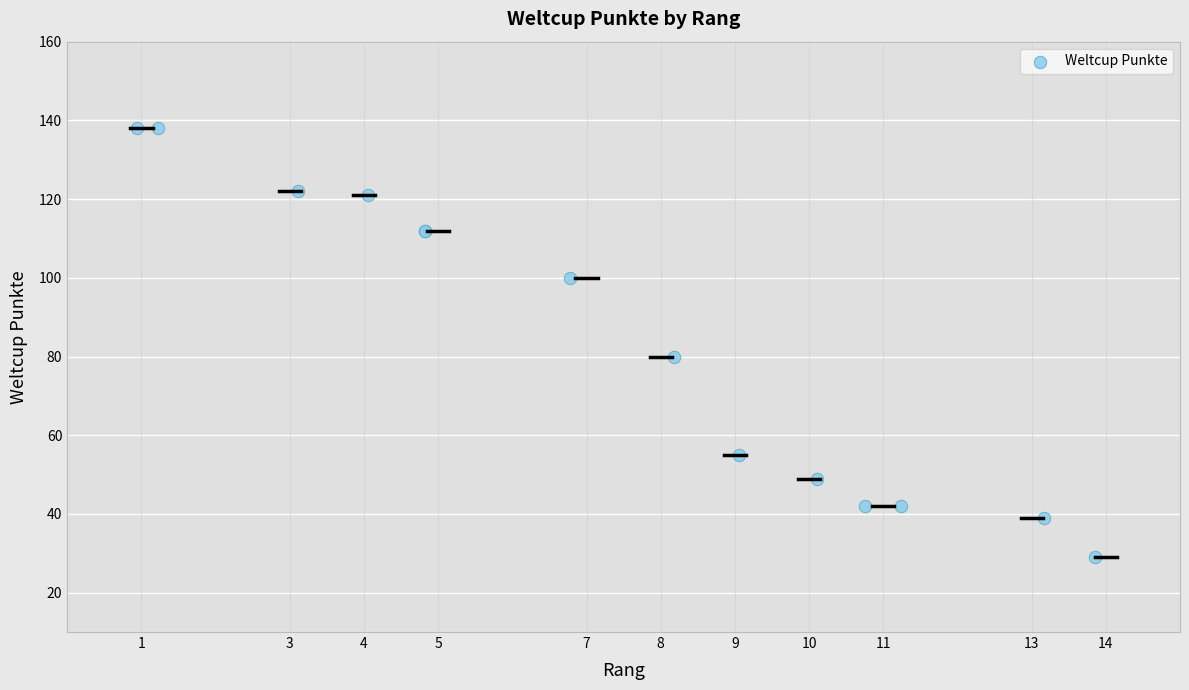

What Y value in the scatter plot is closest to 83?

80